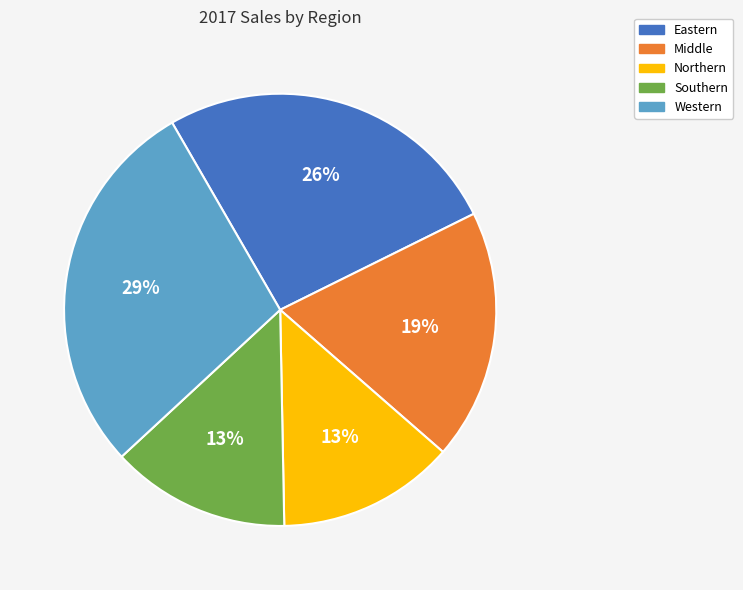

True or false: Northern accounts for 13% of the total.

True